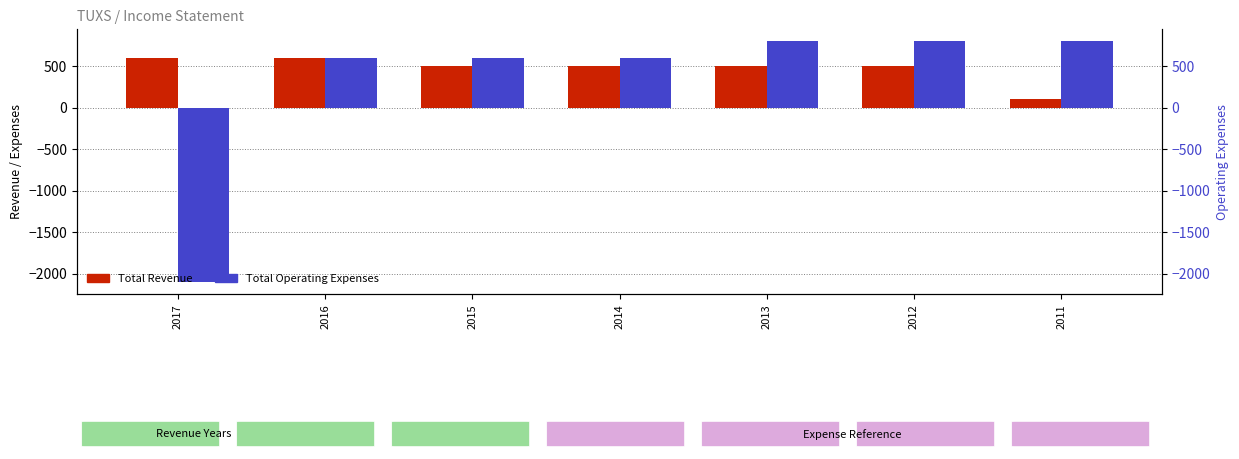

Is the value of Total Operating Expenses at 2017 greater than the value of Total Revenue at 2012?

No